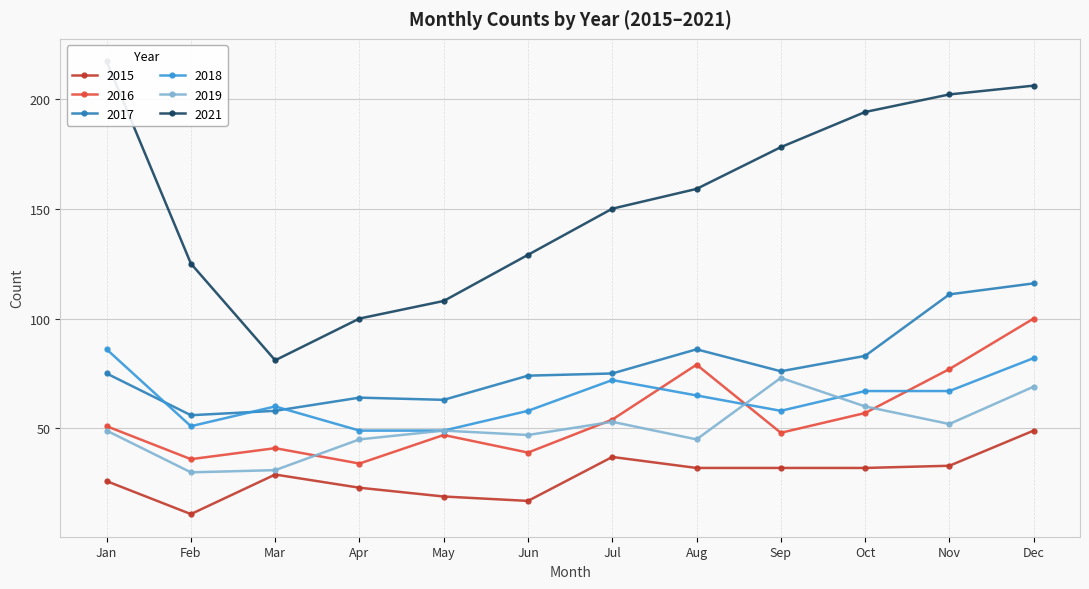

In 2019, how many points are higher than both neighbors (excluding endpoints)?

3